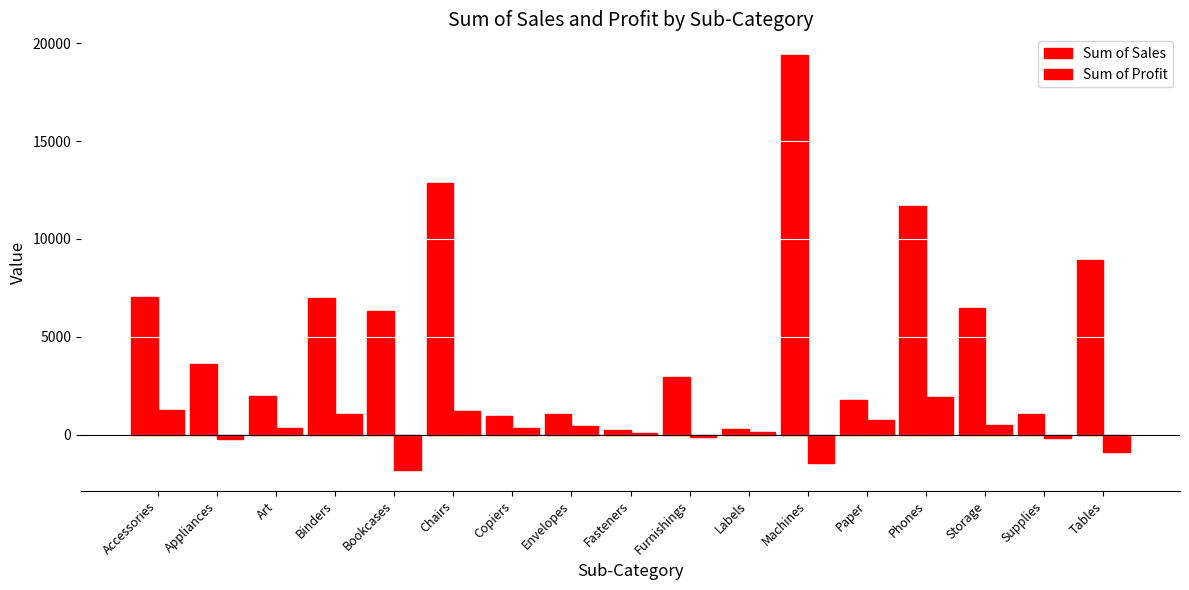

At which category does the chart reach its minimum across all series?

Bookcases